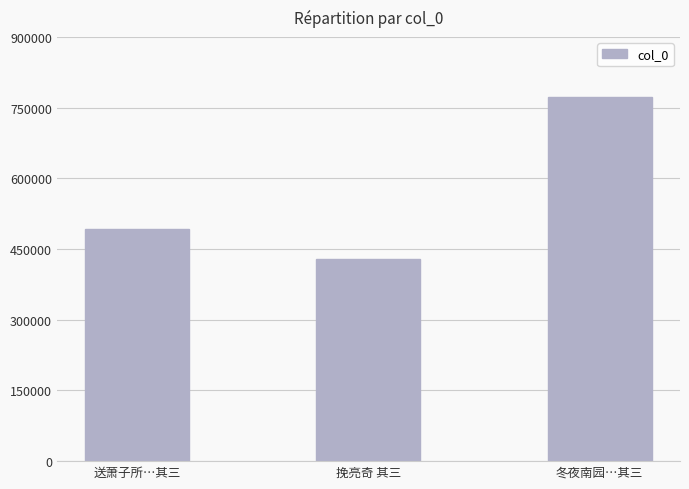

Between 冬夜南园…其三 and 送萧子所…其三, which is larger?

冬夜南园…其三